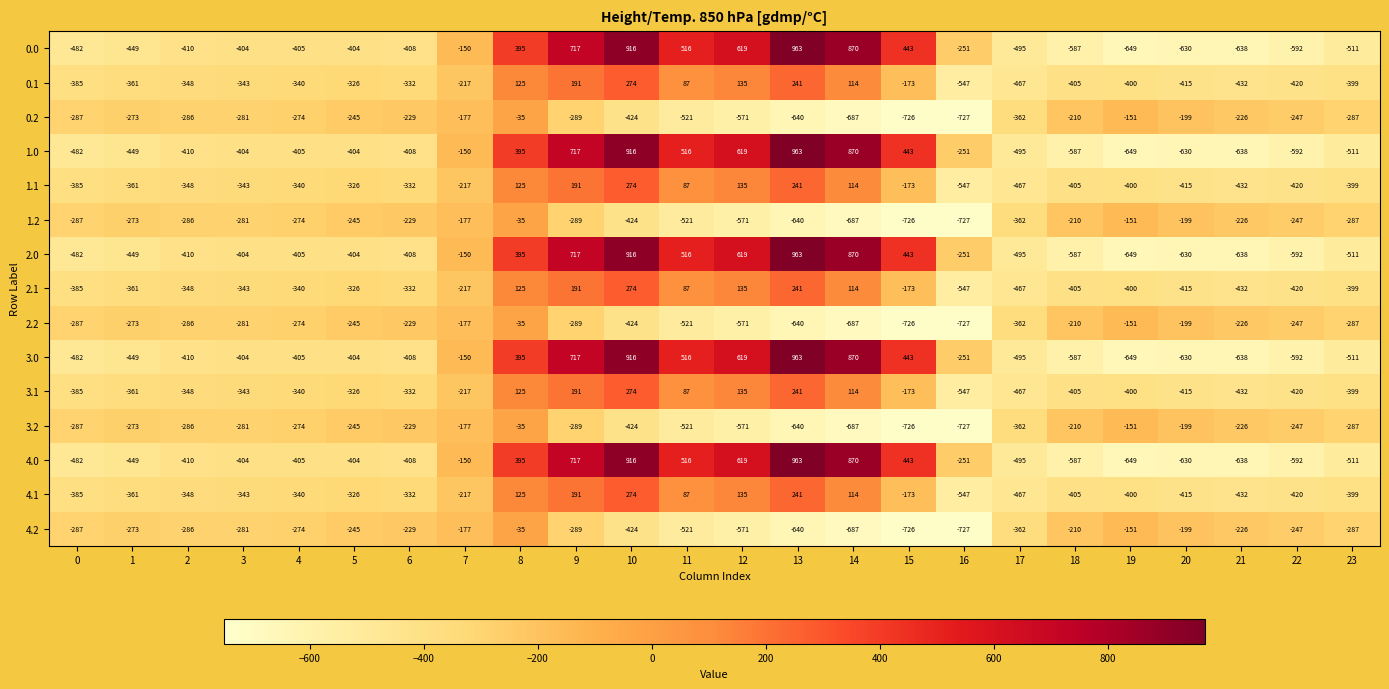

The 2.1 series shows -94 at 17. True or false?

False